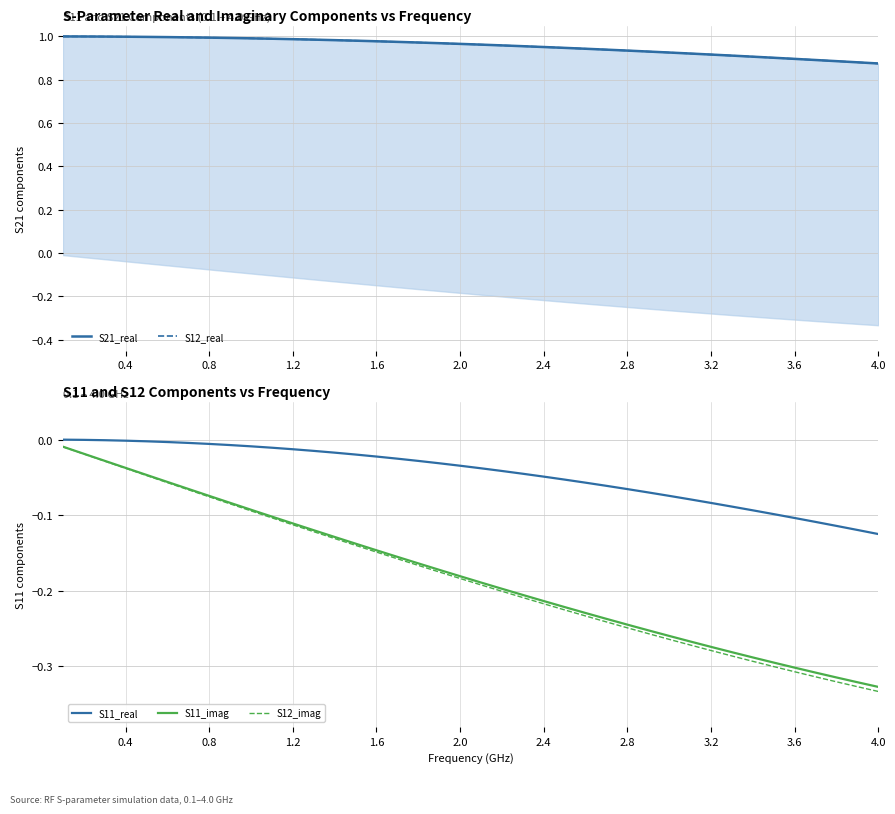

Reading left to right, transcribe all the data shown in this chart.

S21_real: 1.0	1.0	1.0	1.0	1.0	1.0	1.0	1.0	1.0	1.0	1.0	1.0	1.0	1.0	1.0	1.0	1.0	1.0	1.0	1.0	1.0	1.0	1.0	1.0	0.9	0.9	0.9	0.9	0.9	0.9	0.9	0.9	0.9	0.9	0.9	0.9	0.9	0.9	0.9	0.9
S12_real: 1.0	1.0	1.0	1.0	1.0	1.0	1.0	1.0	1.0	1.0	1.0	1.0	1.0	1.0	1.0	1.0	1.0	1.0	1.0	1.0	1.0	1.0	1.0	1.0	0.9	0.9	0.9	0.9	0.9	0.9	0.9	0.9	0.9	0.9	0.9	0.9	0.9	0.9	0.9	0.9
S11_real: -0.0	-0.0	-0.0	-0.0	-0.0	-0.0	-0.0	-0.0	-0.0	-0.0	-0.0	-0.0	-0.0	-0.0	-0.0	-0.0	-0.0	-0.0	-0.0	-0.0	-0.0	-0.0	-0.0	-0.0	-0.1	-0.1	-0.1	-0.1	-0.1	-0.1	-0.1	-0.1	-0.1	-0.1	-0.1	-0.1	-0.1	-0.1	-0.1	-0.1
S11_imag: -0.0	-0.0	-0.0	-0.0	-0.0	-0.1	-0.1	-0.1	-0.1	-0.1	-0.1	-0.1	-0.1	-0.1	-0.1	-0.1	-0.2	-0.2	-0.2	-0.2	-0.2	-0.2	-0.2	-0.2	-0.2	-0.2	-0.2	-0.2	-0.3	-0.3	-0.3	-0.3	-0.3	-0.3	-0.3	-0.3	-0.3	-0.3	-0.3	-0.3
S12_imag: -0.0	-0.0	-0.0	-0.0	-0.0	-0.1	-0.1	-0.1	-0.1	-0.1	-0.1	-0.1	-0.1	-0.1	-0.1	-0.1	-0.2	-0.2	-0.2	-0.2	-0.2	-0.2	-0.2	-0.2	-0.2	-0.2	-0.2	-0.2	-0.3	-0.3	-0.3	-0.3	-0.3	-0.3	-0.3	-0.3	-0.3	-0.3	-0.3	-0.3